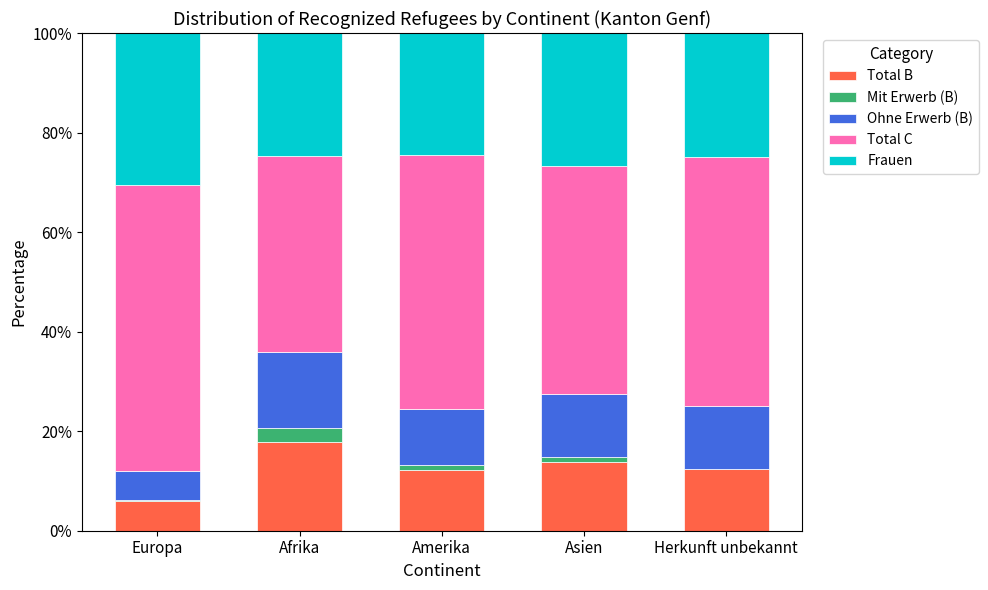

What is the total value across all series at Afrika?

100.0